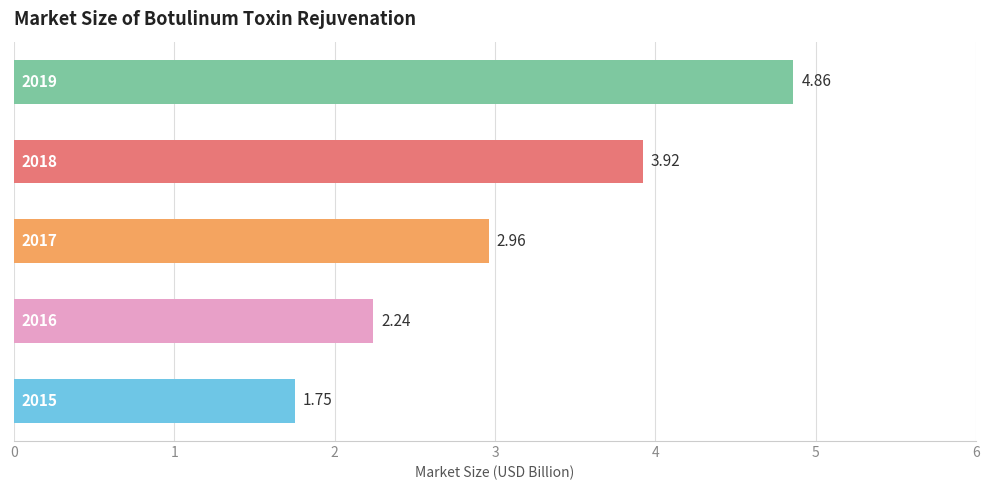

What is the average value?

3.1